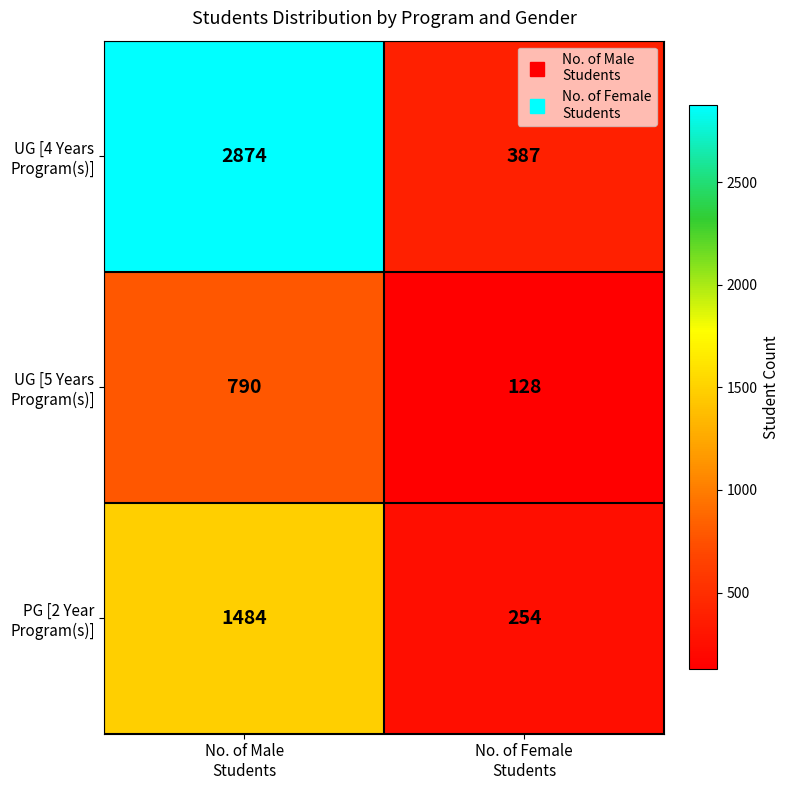

What is the greatest value displayed?

2874